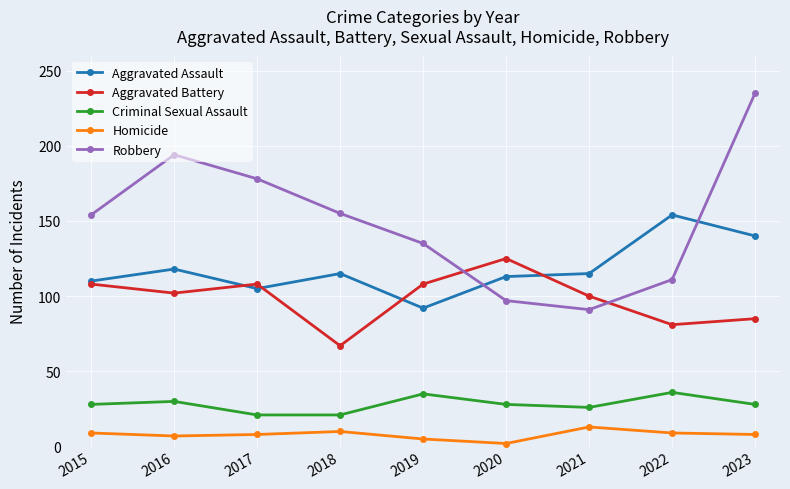

How many times do Aggravated Battery and Robbery cross each other?

2